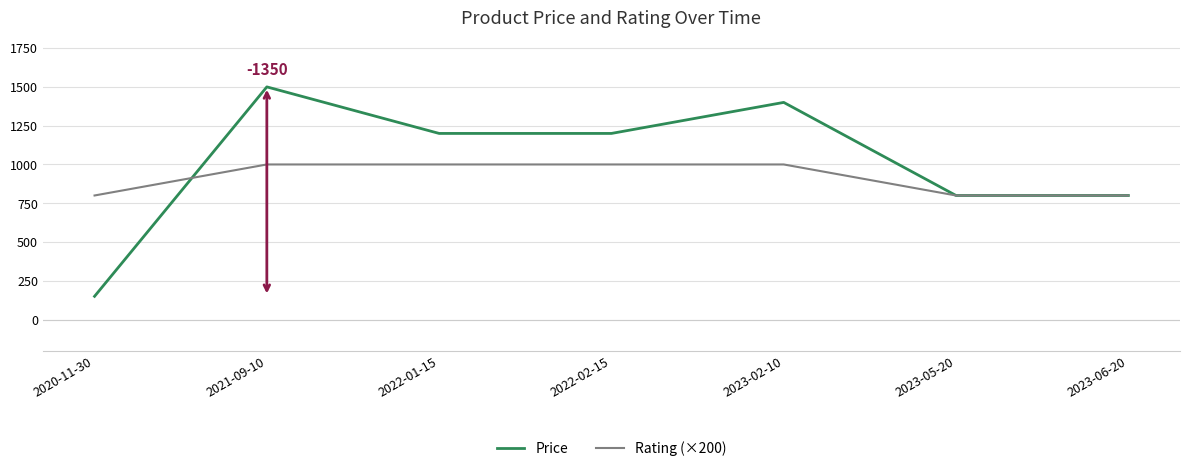

How many lines are shown in the chart?

2